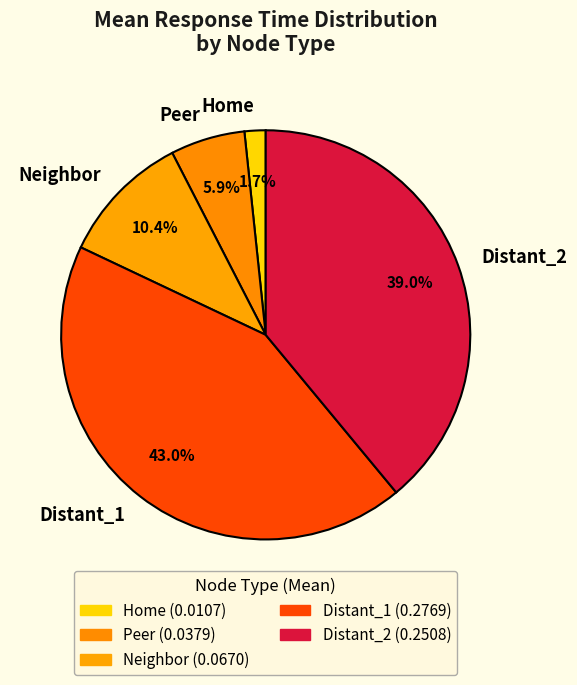

Count the number of slices in the pie.

5